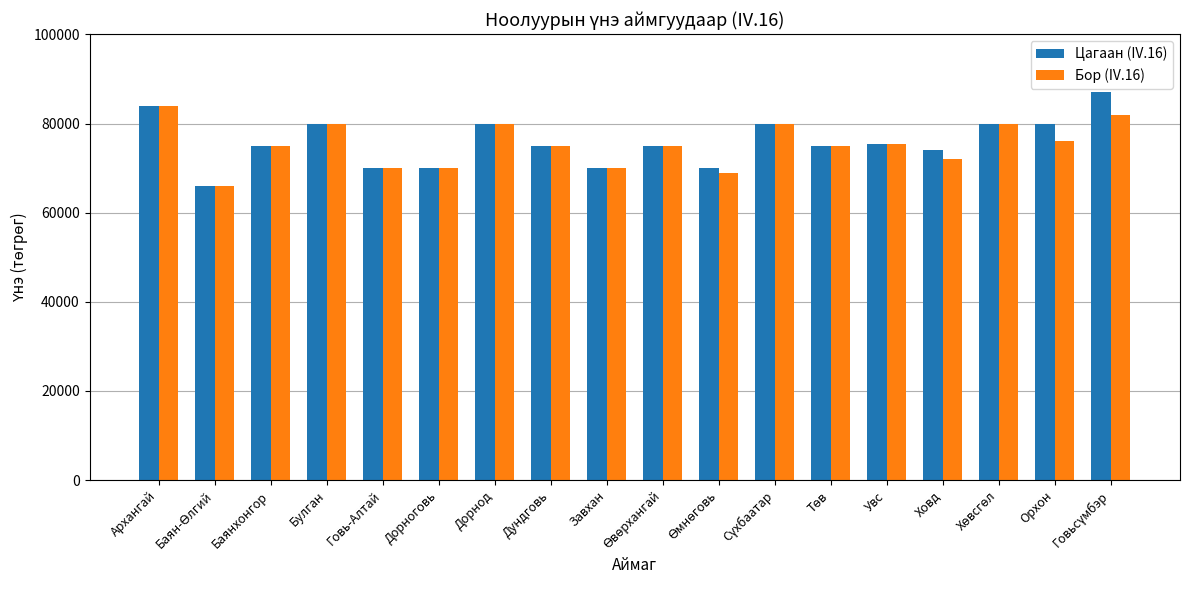

Which series has the largest range (max minus min)?

Цагаан (IV.16)